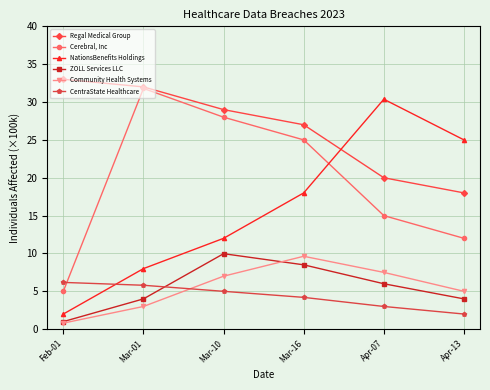

Reading right to left, transcribe all the data shown in this chart.

Regal Medical Group: 18.0	20.0	27.0	29.0	32.0	33.0
Cerebral, Inc: 12.0	15.0	25.0	28.0	31.8	5.0
NationsBenefits Holdings: 25.0	30.4	18.0	12.0	8.0	2.0
ZOLL Services LLC: 4.0	6.0	8.5	10.0	4.0	1.0
Community Health Systems: 5.0	7.5	9.6	7.0	3.0	0.8
CentraState Healthcare: 2.0	3.0	4.2	5.0	5.8	6.2